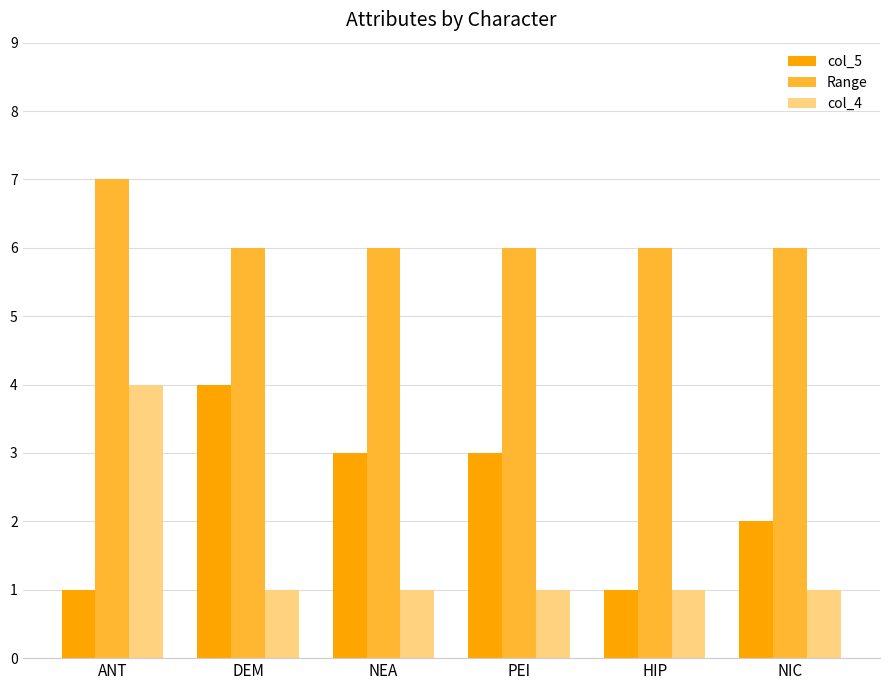

At DEM, list the series in order from smallest to largest.

col_4, col_5, Range